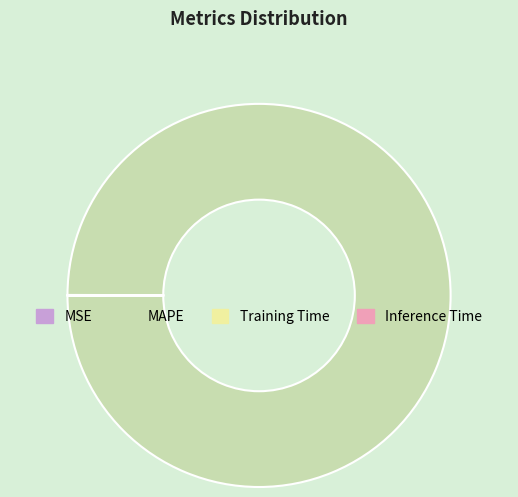

Is there a majority slice in this chart?

Yes